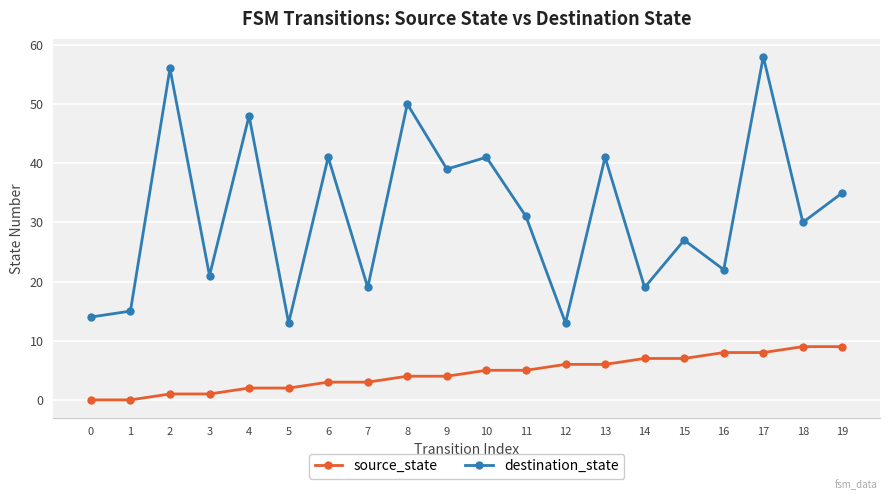

Does the chart have visible grid lines?

Yes